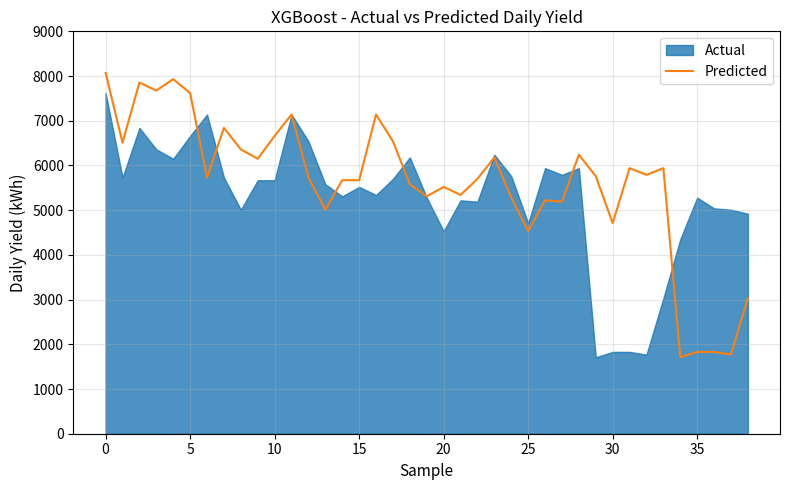

What is the maximum value for Predicted?

8070.0